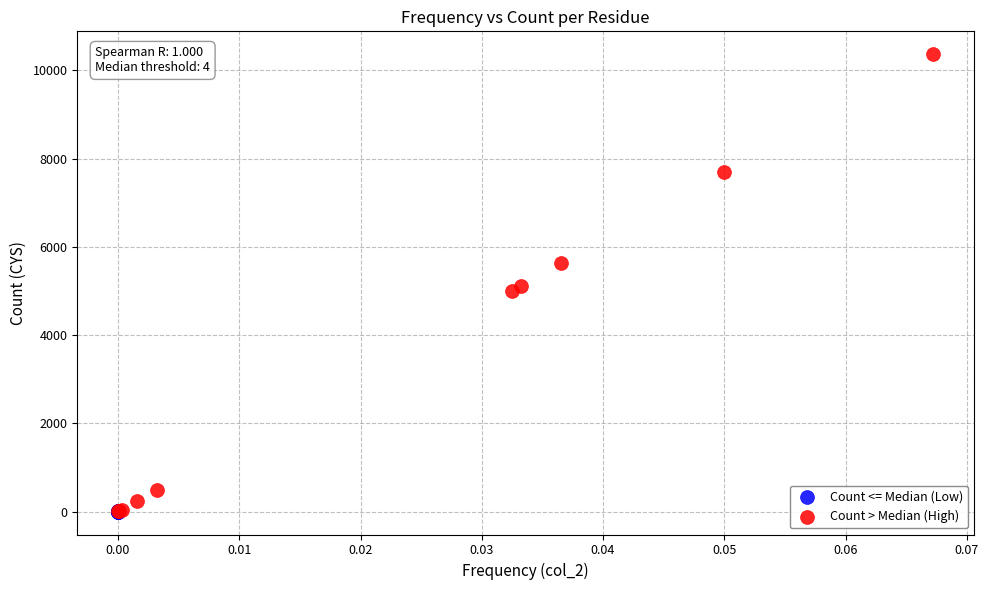

What are all the series names shown in the legend?

Count <= Median (Low), Count > Median (High)